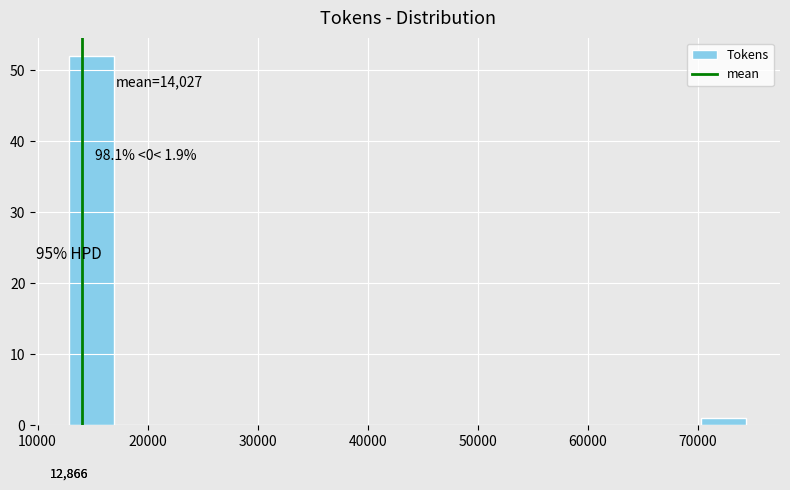

Which range on the x-axis has the tallest bar?

13000 to 17000